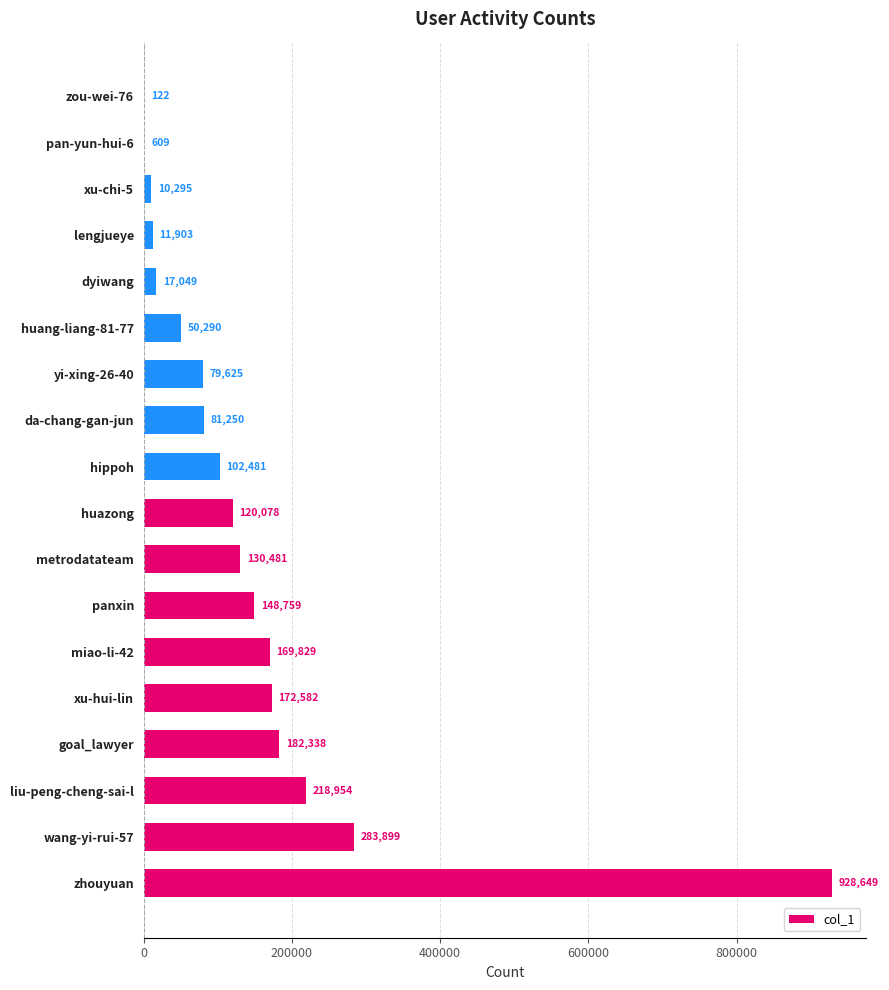

Between panxin and miao-li-42, which is larger?

miao-li-42